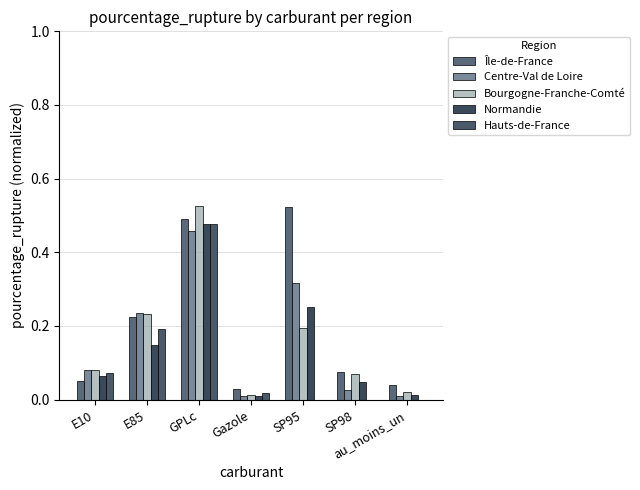

Are the bars horizontal?

No